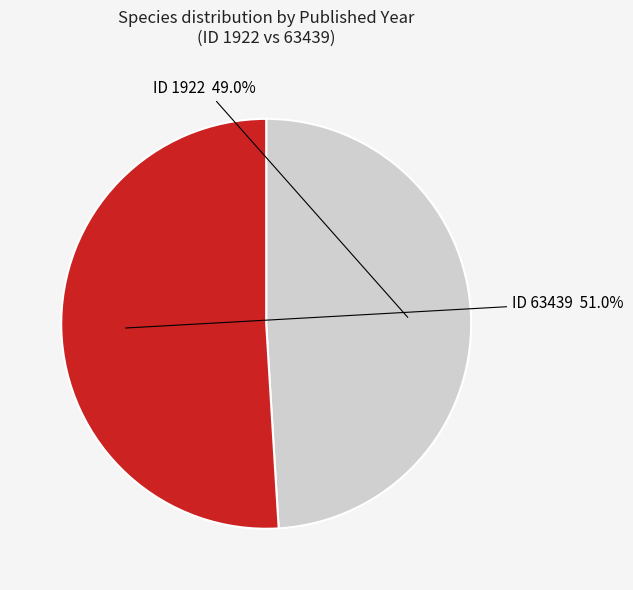

Does any single category account for the majority?

Yes